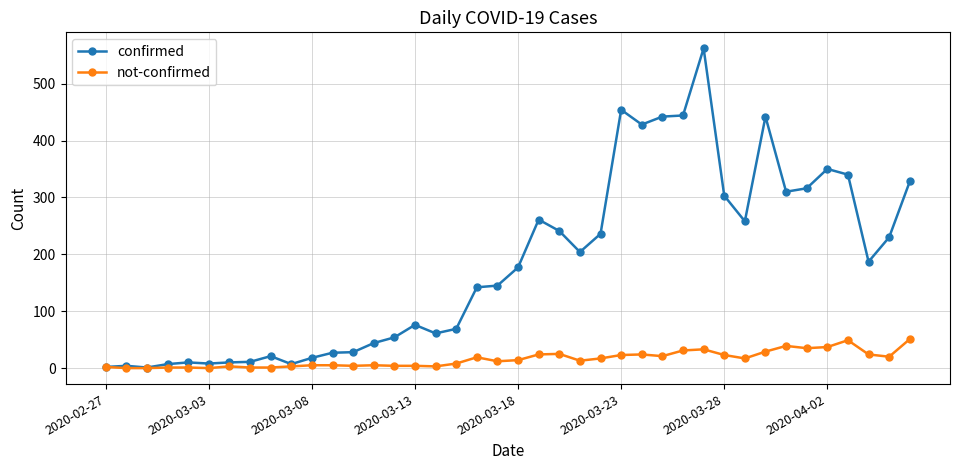

Which series has the largest total across all categories?

confirmed